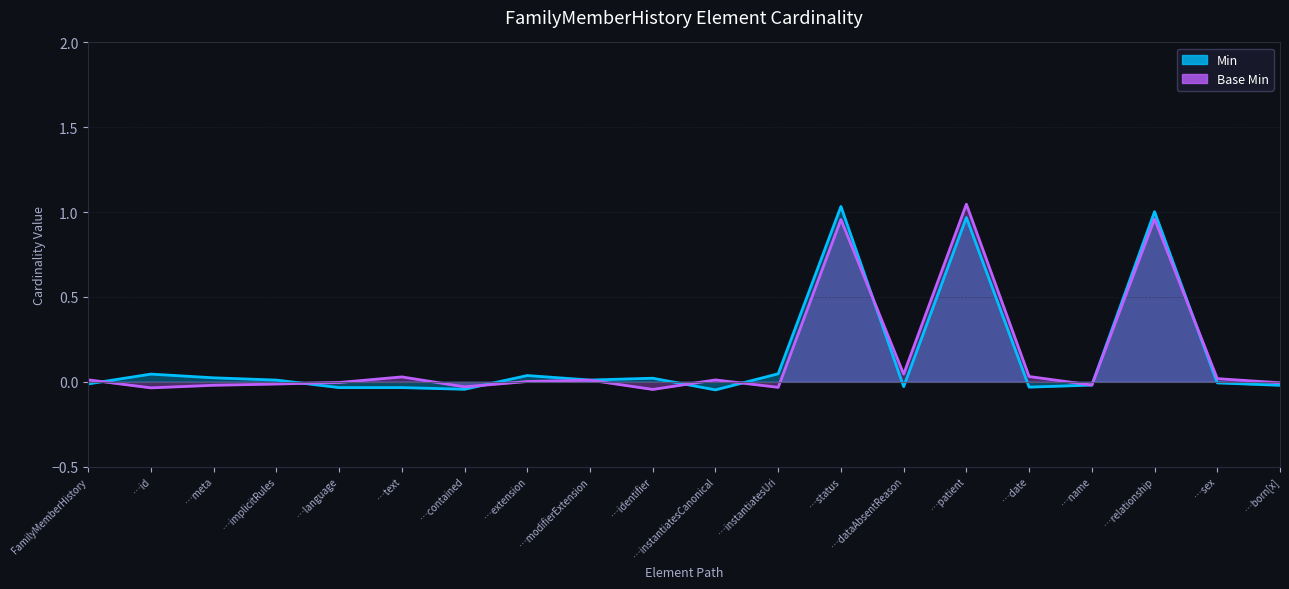

What is the label of the 1st point from the right?

…born[x]